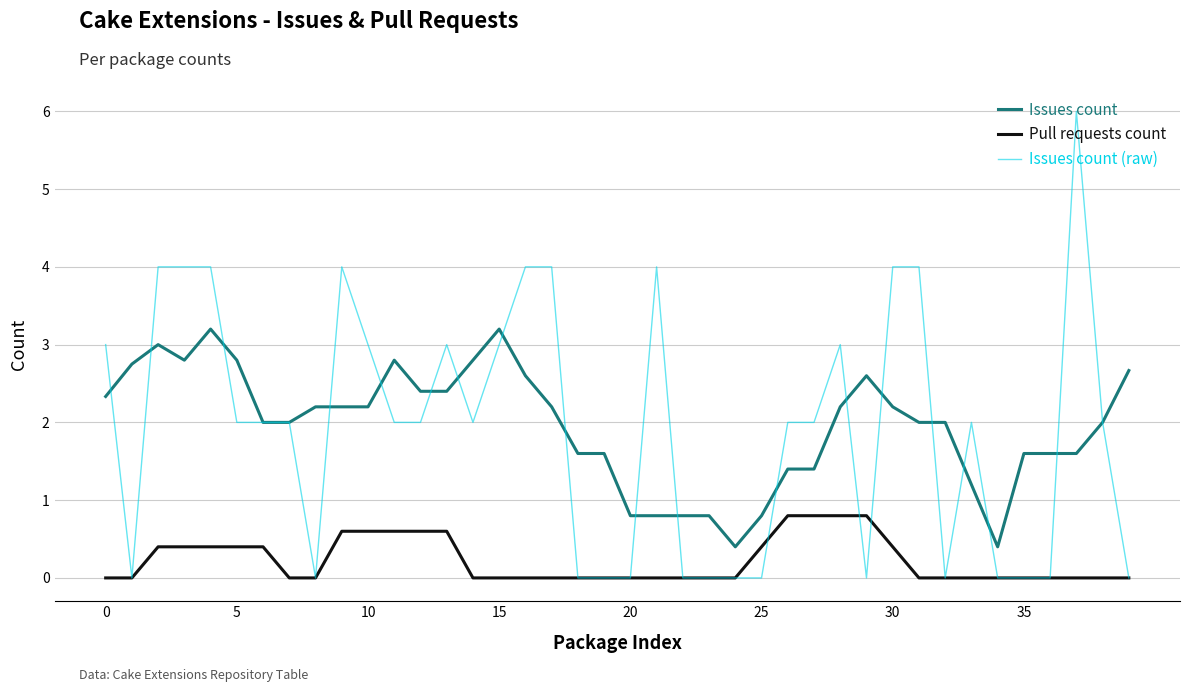

True or false: Issues count and Pull requests count cross at least once.

False